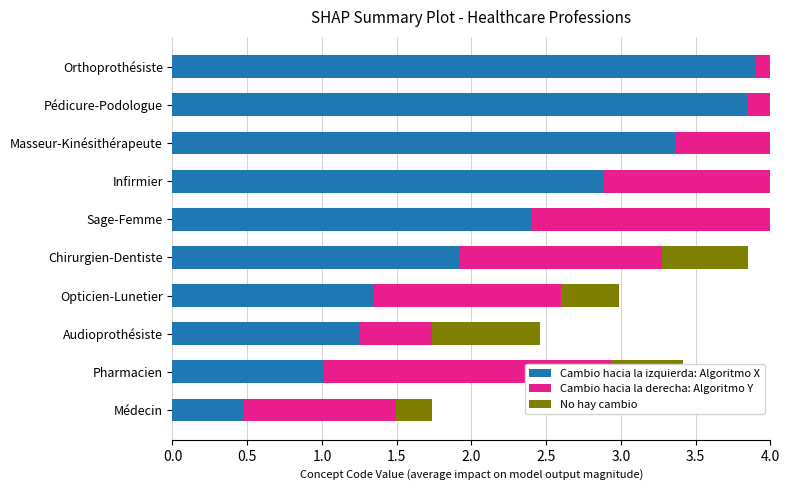

Which series has the largest range (max minus min)?

Cambio hacia la izquierda: Algoritmo X